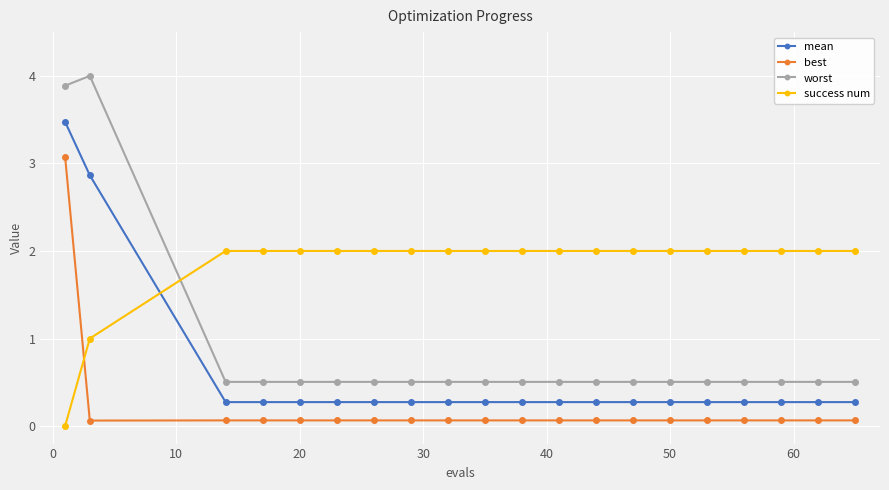

What is the value of the best point at the 10th from the left?

0.1